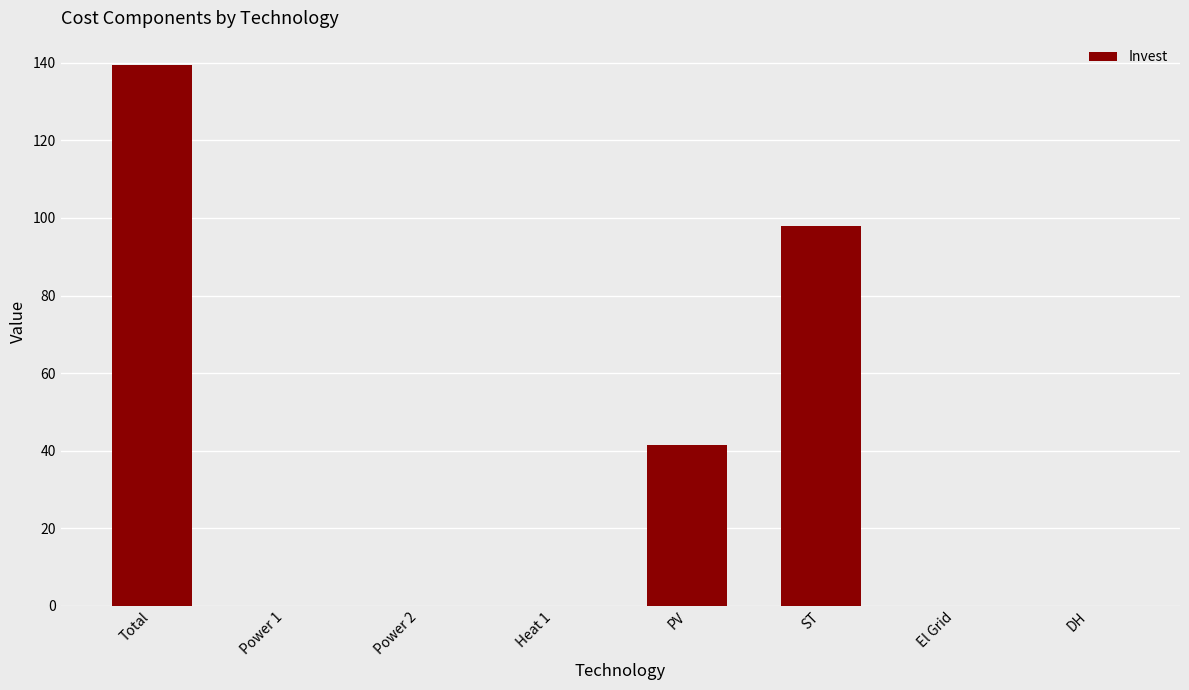

Reading left to right, list all the values displayed in this chart.

Total=139.5	Power 1=0.0	Power 2=0.0	Heat 1=0.0	PV=41.6	ST=97.9	El Grid=0.0	DH=0.0